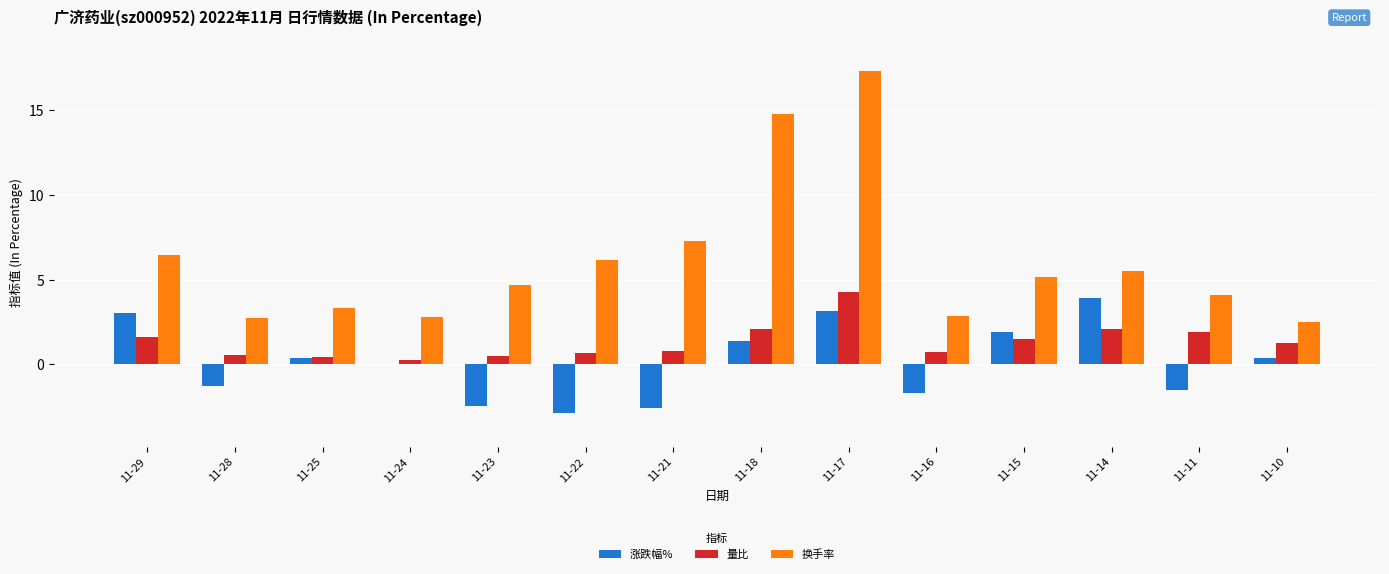

Is the value of 涨跌幅% at 11-11 greater than the value of 换手率 at 11-18?

No